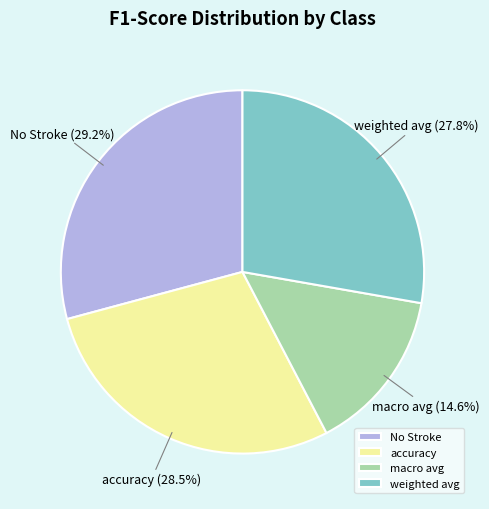

To the nearest percent, what is the average slice percentage?

25%